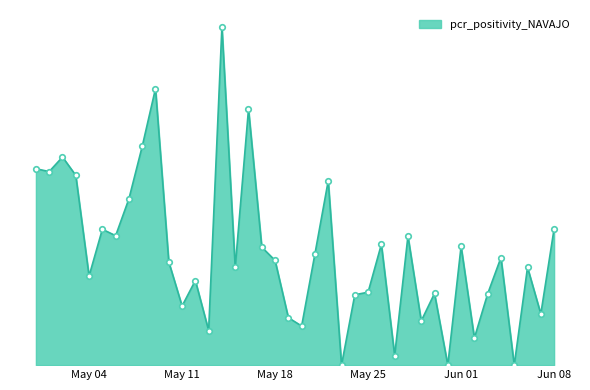

Rank the categories by value from highest to lowest.

2021-05-14, 2021-05-09, 2021-05-16, 2021-05-08, 2021-05-02, 2021-04-30, 2021-05-01, 2021-05-03, 2021-05-22, 2021-05-07, 2021-06-08, 2021-05-05, 2021-05-06, 2021-05-28, 2021-05-26, 2021-06-01, 2021-05-17, 2021-05-21, 2021-06-04, 2021-05-18, 2021-05-10, 2021-06-06, 2021-05-15, 2021-05-04, 2021-05-12, 2021-05-25, 2021-05-30, 2021-06-03, 2021-05-24, 2021-05-11, 2021-06-07, 2021-05-19, 2021-05-29, 2021-05-20, 2021-05-13, 2021-06-02, 2021-05-27, 2021-06-05, 2021-05-31, 2021-05-23